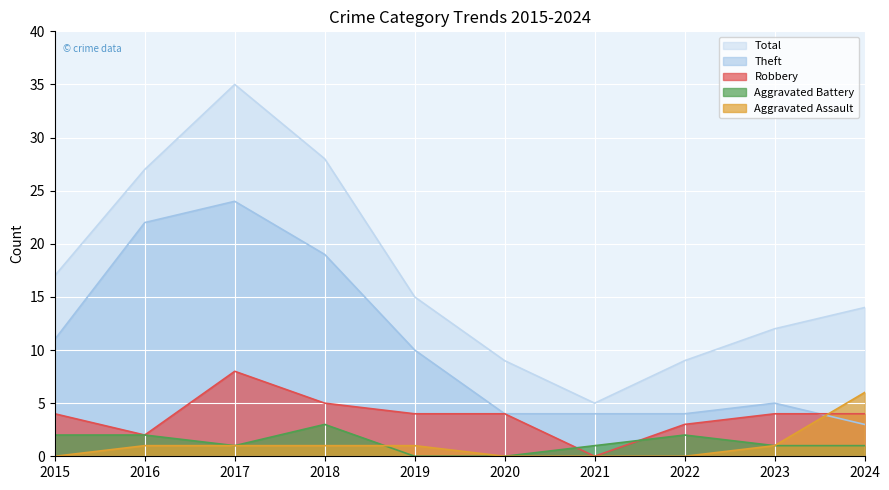

The Total series shows 24 at 2019. True or false?

False